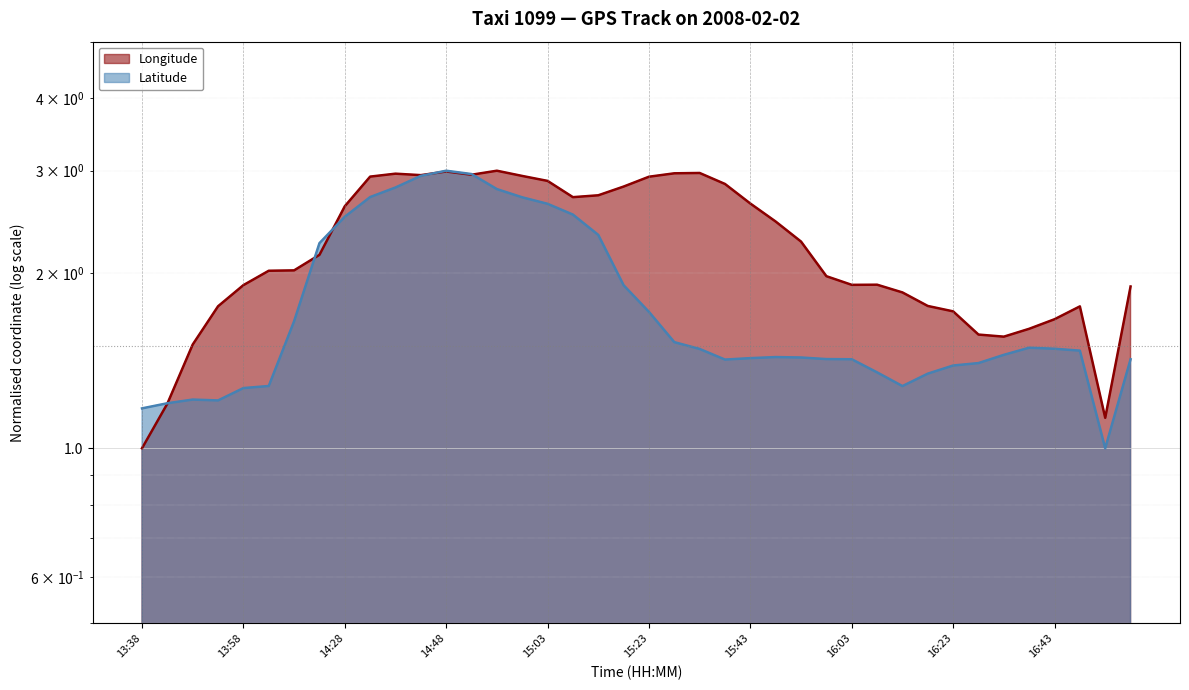

What is the average value of the Longitude series?

2.2